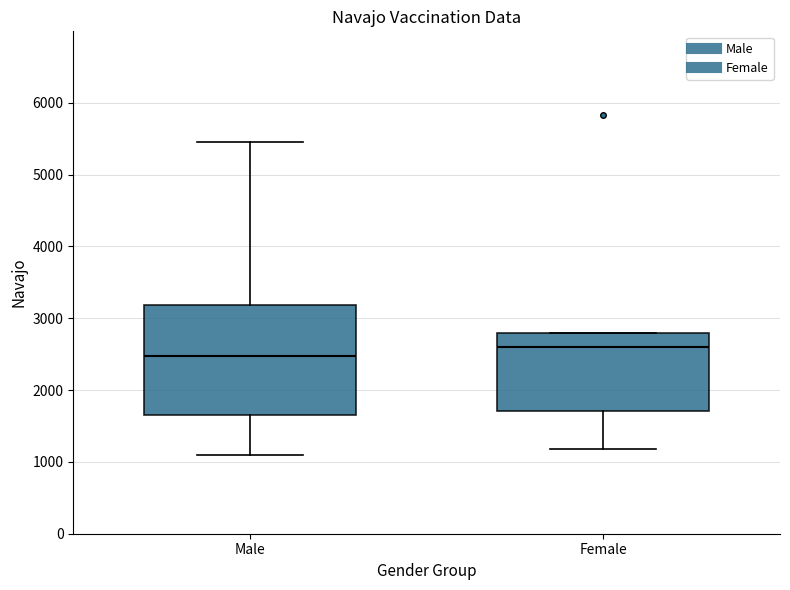

Where is the upper edge of the box for Female on the y-axis? The values are not printed on the chart, so give them approximately, as read against the axis.

2800